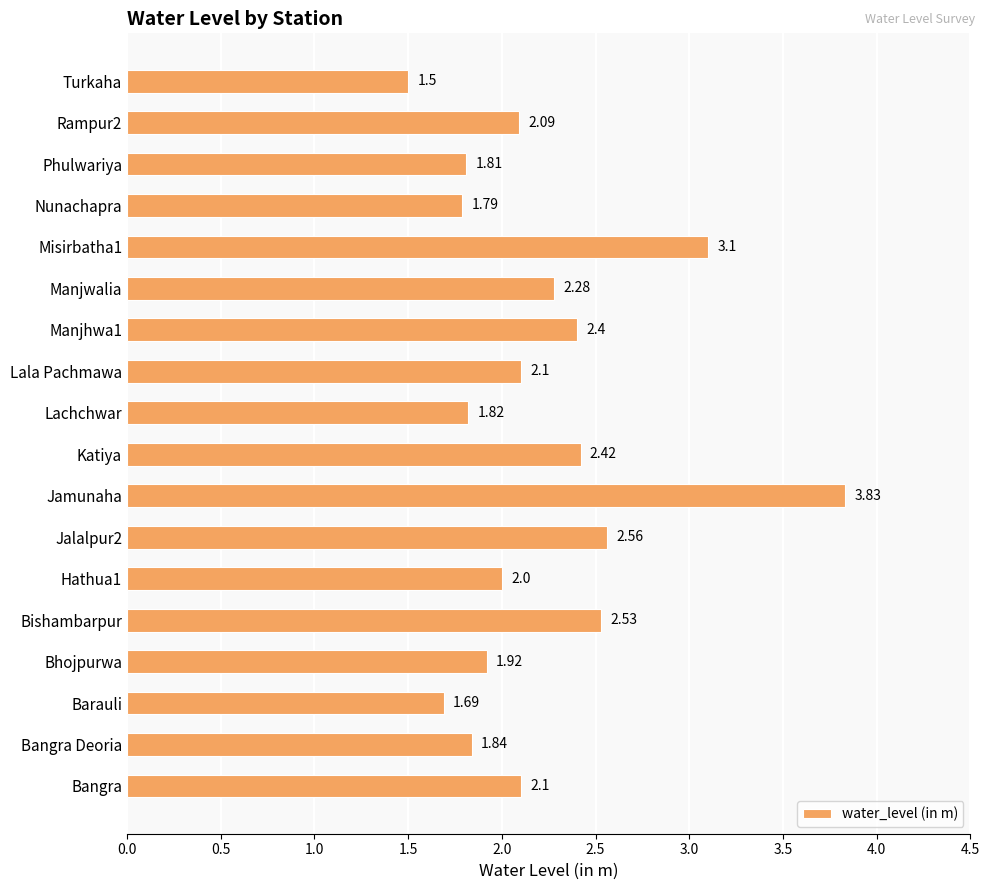

What is the difference between the maximum and second lowest values?

2.1